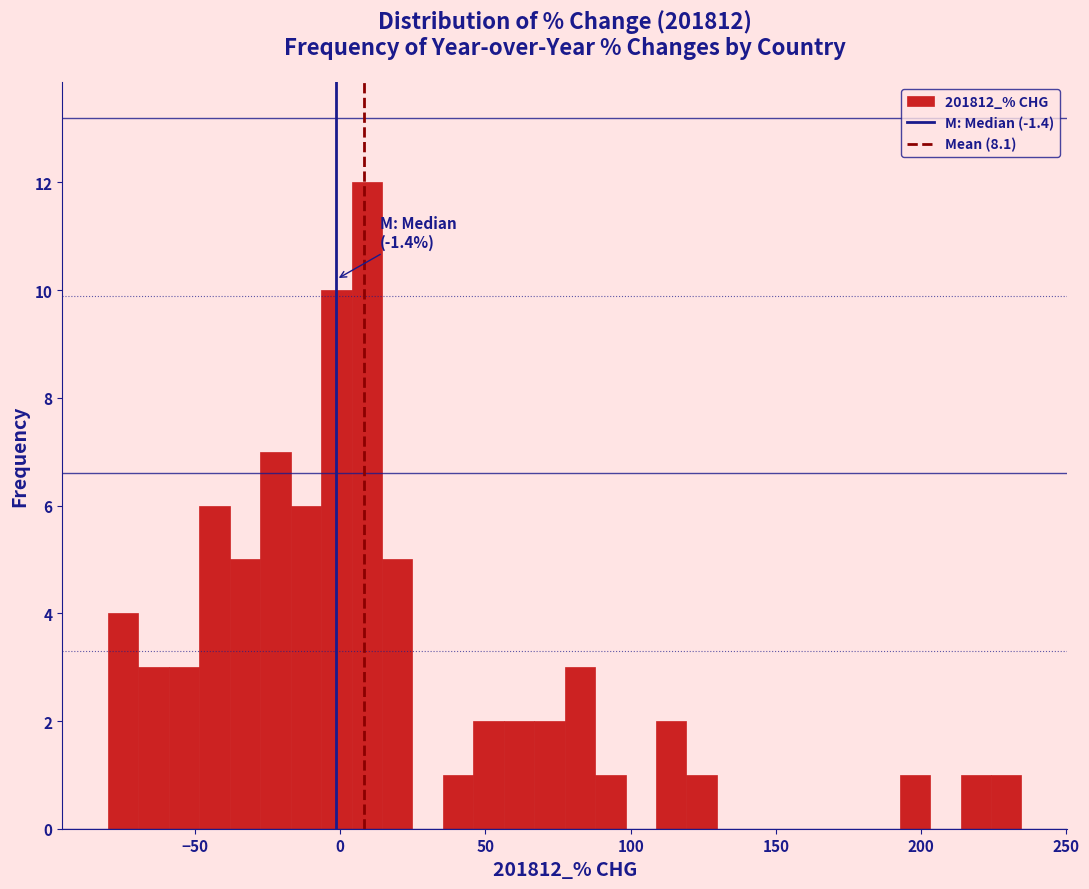

Around what value on the x-axis is the tallest bar? Give the approximate position of its centre, as read against the axis.

10